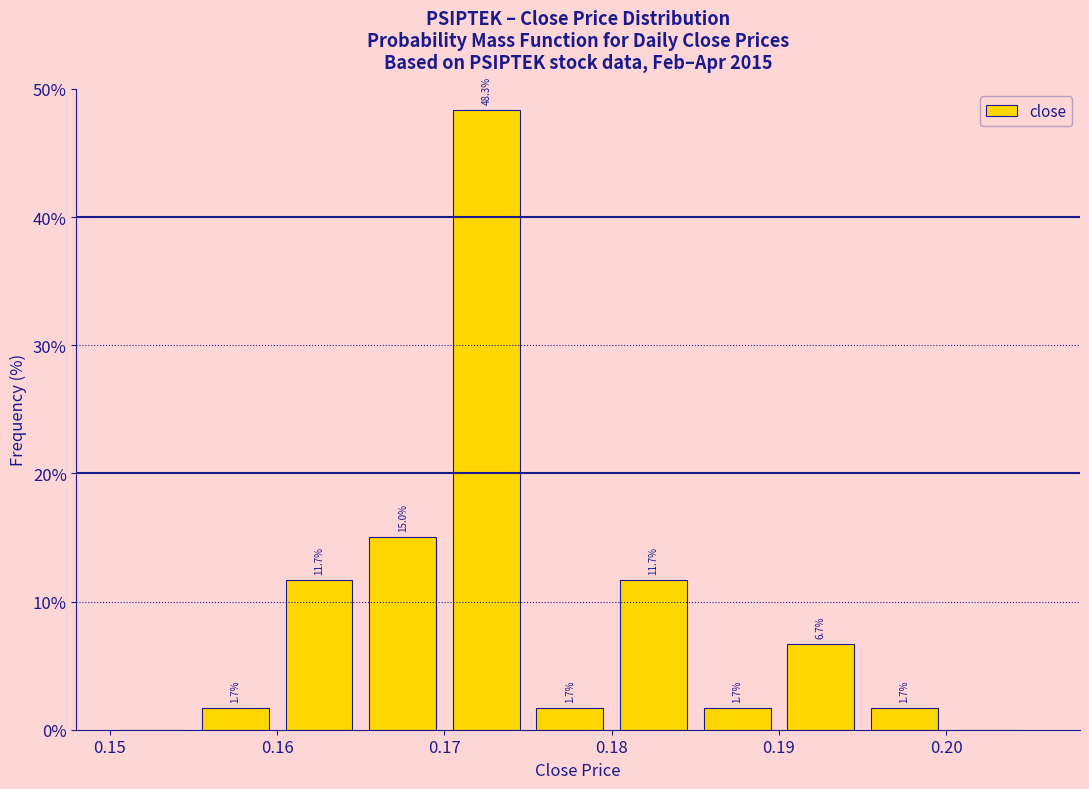

Which range on the x-axis has the tallest bar?

0.170 to 0.175